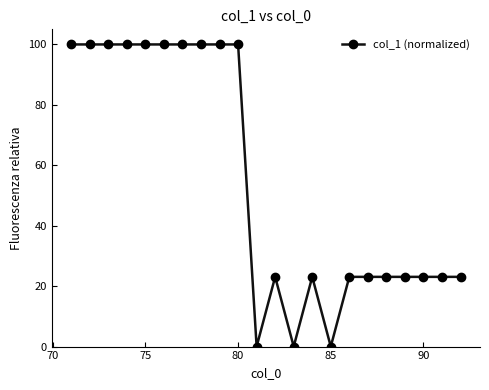

True or false: the data has more than 1 interior local peaks.

True